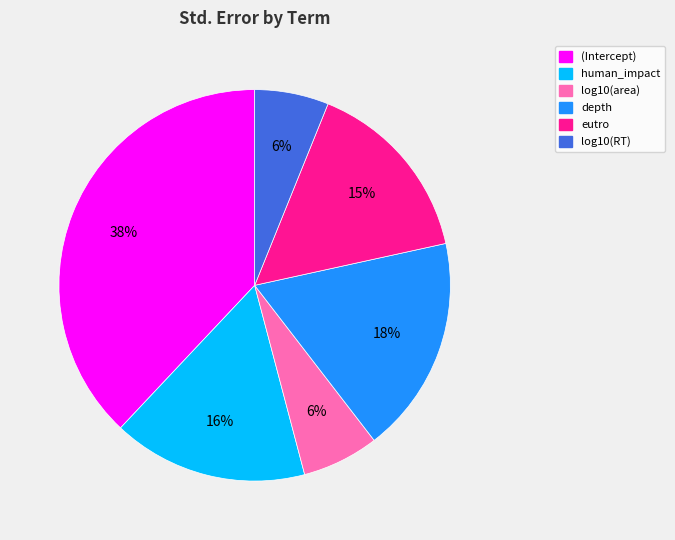

How many segments does this pie chart have?

6